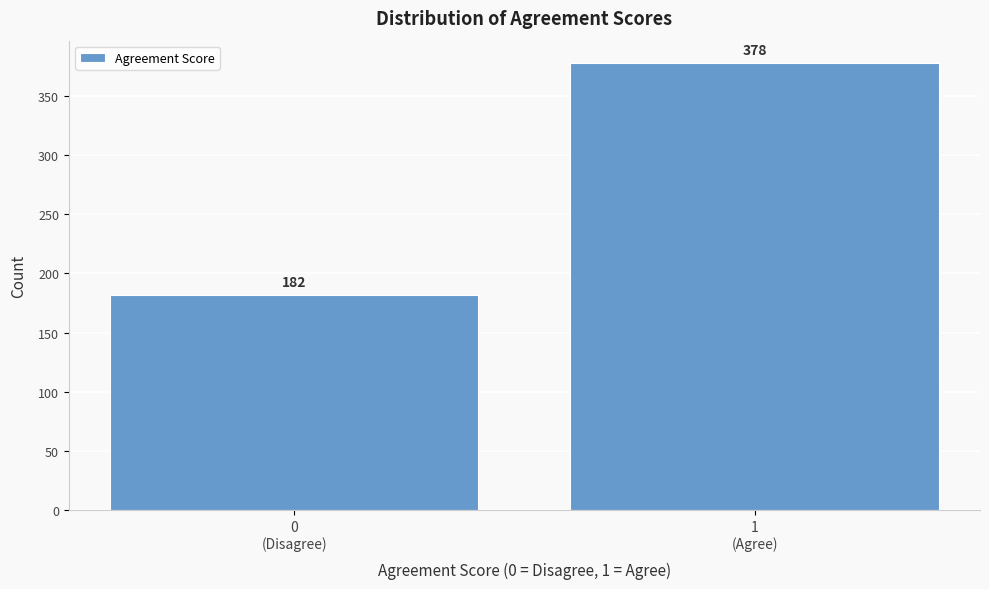

Reading left to right, extract all data points from this chart.

182	378